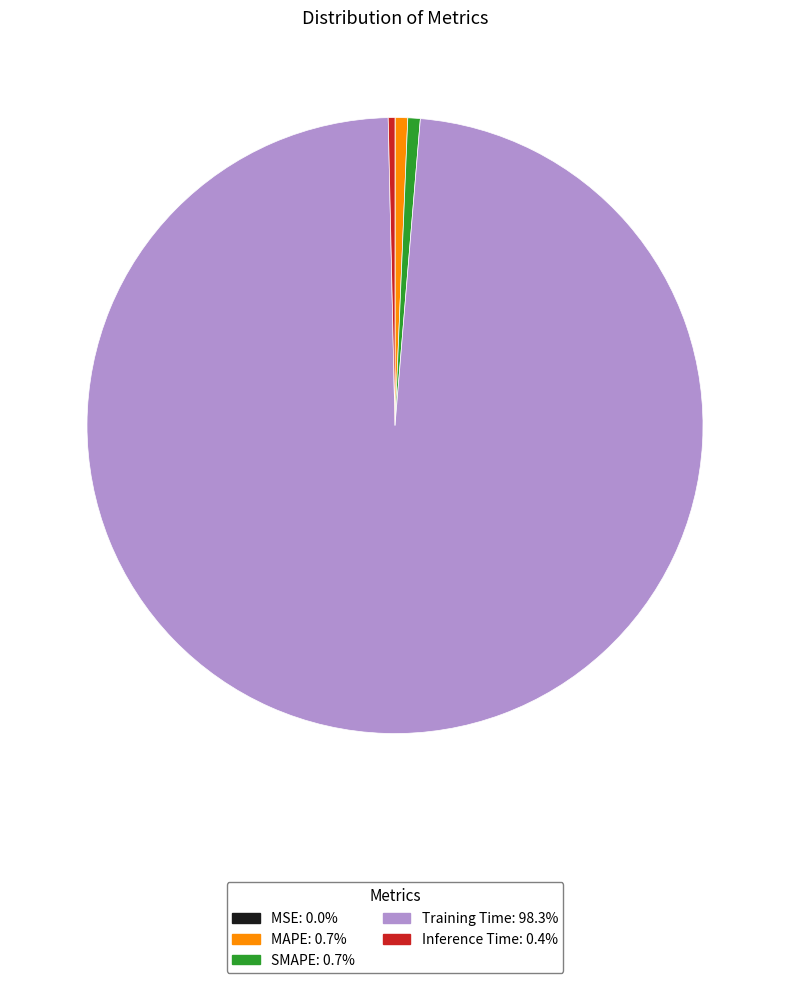

True or false: Inference Time accounts for 13% of the total.

False